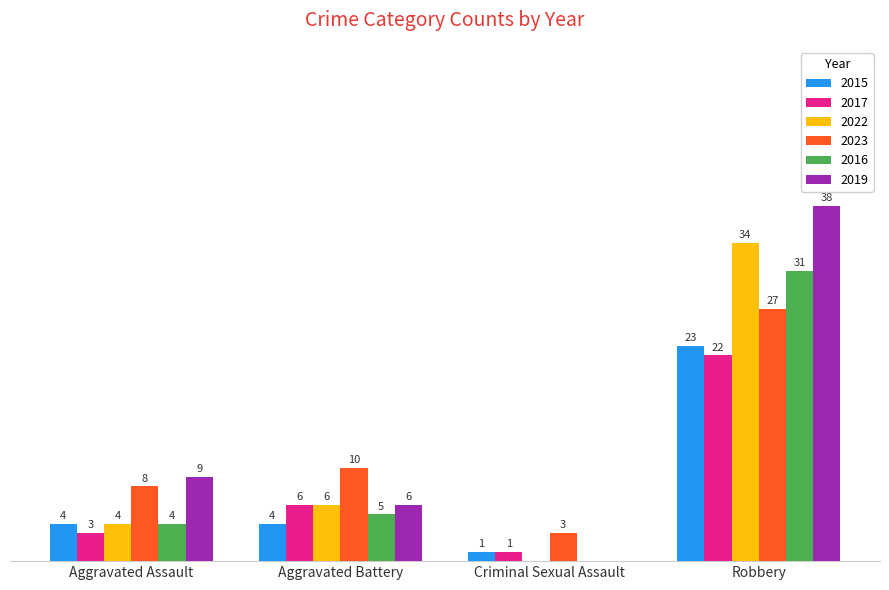

At which label is 2016 closest to 15?

Aggravated Battery